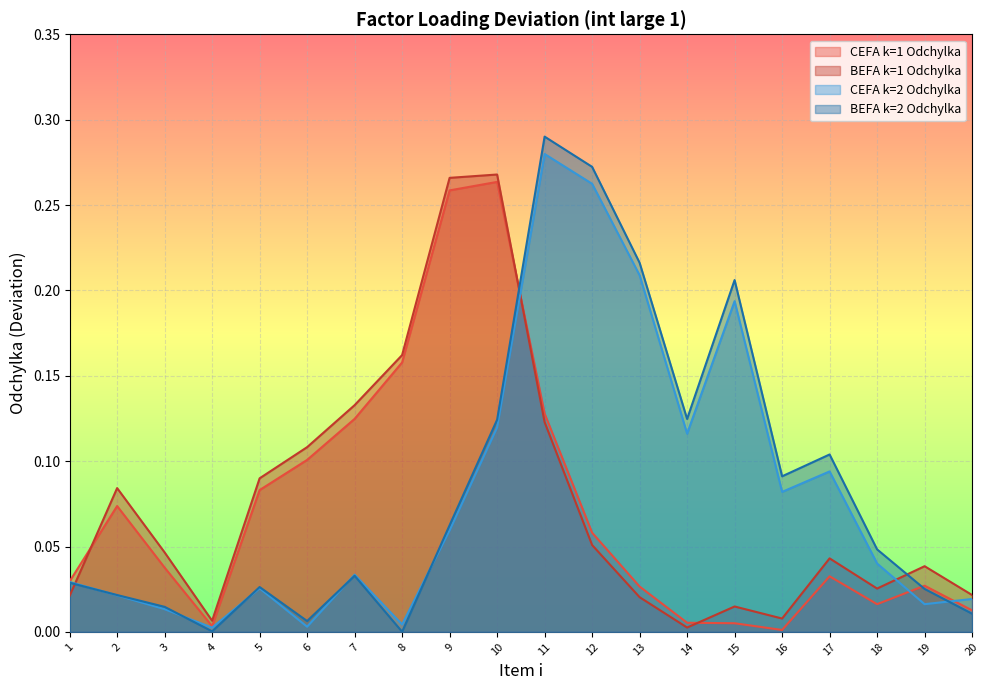

Reading left to right, list all the values displayed in this chart.

CEFA k=1 Odchylka: 0.0	0.1	0.0	0.0	0.1	0.1	0.1	0.2	0.3	0.3	0.1	0.1	0.0	0.0	0.0	0.0	0.0	0.0	0.0	0.0
BEFA k=1 Odchylka: 0.0	0.1	0.0	0.0	0.1	0.1	0.1	0.2	0.3	0.3	0.1	0.1	0.0	0.0	0.0	0.0	0.0	0.0	0.0	0.0
CEFA k=2 Odchylka: 0.0	0.0	0.0	0.0	0.0	0.0	0.0	0.0	0.1	0.1	0.3	0.3	0.2	0.1	0.2	0.1	0.1	0.0	0.0	0.0
BEFA k=2 Odchylka: 0.0	0.0	0.0	0.0	0.0	0.0	0.0	0.0	0.1	0.1	0.3	0.3	0.2	0.1	0.2	0.1	0.1	0.0	0.0	0.0